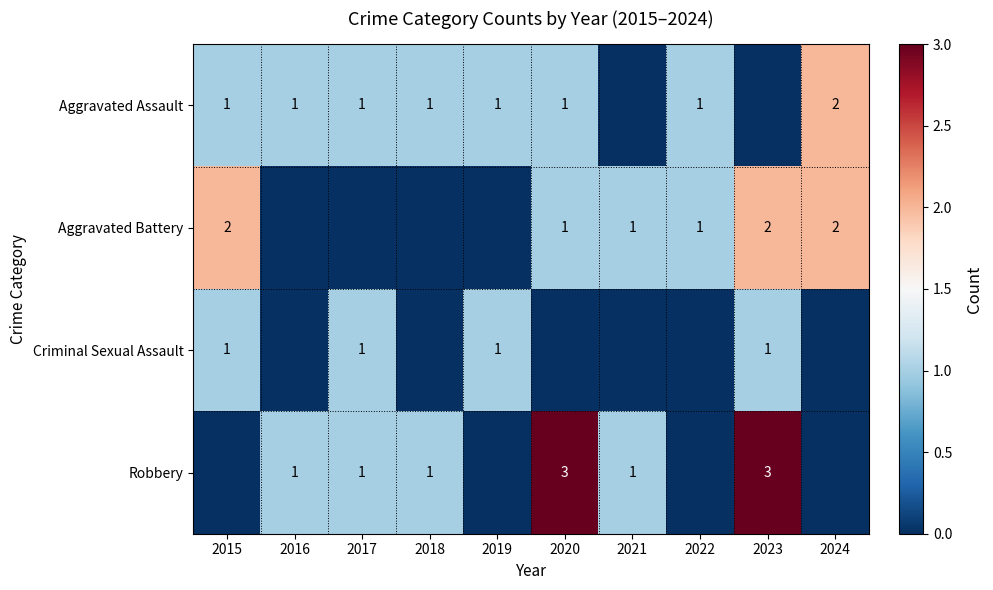

Is it true that Aggravated Battery equals 2 at 2024?

True